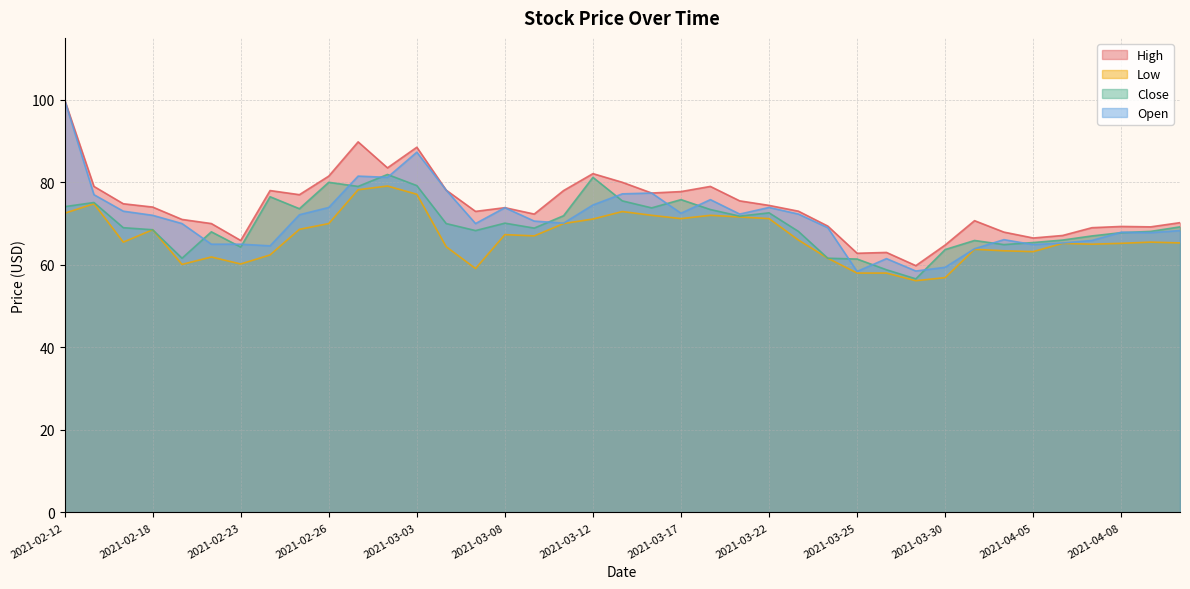

What is the total value across all series at 2021-03-26?

241.3